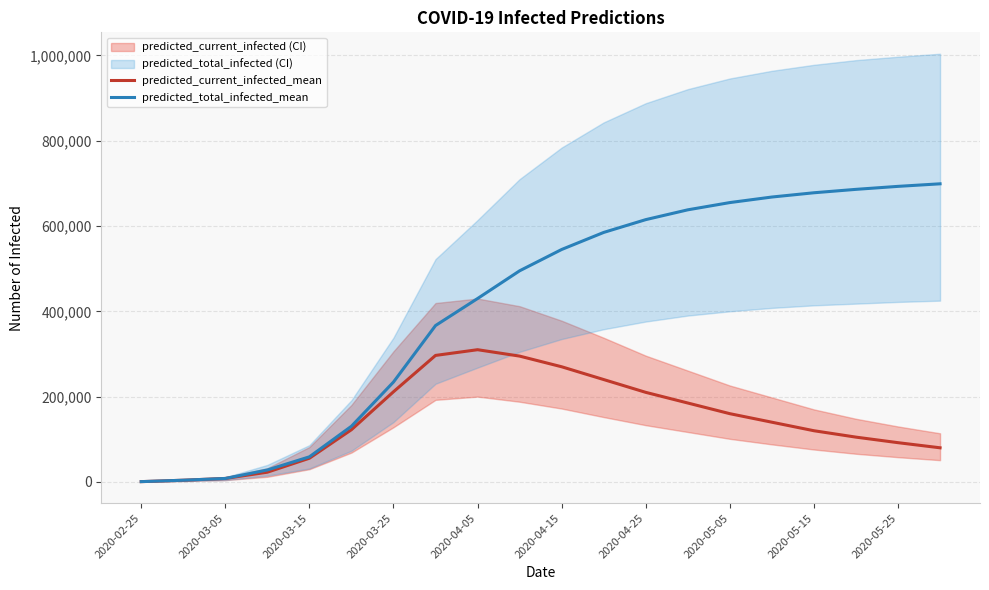

Where is predicted_current_infected_mean nearest to the value 155331?

2020-05-05